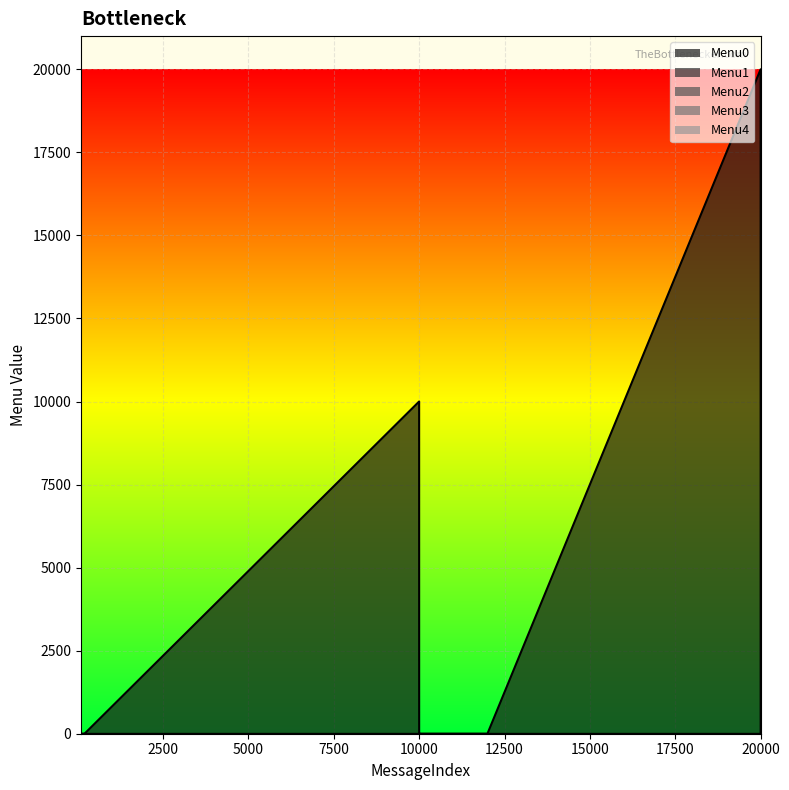

Which category has the lowest value in the Menu3 series?

99